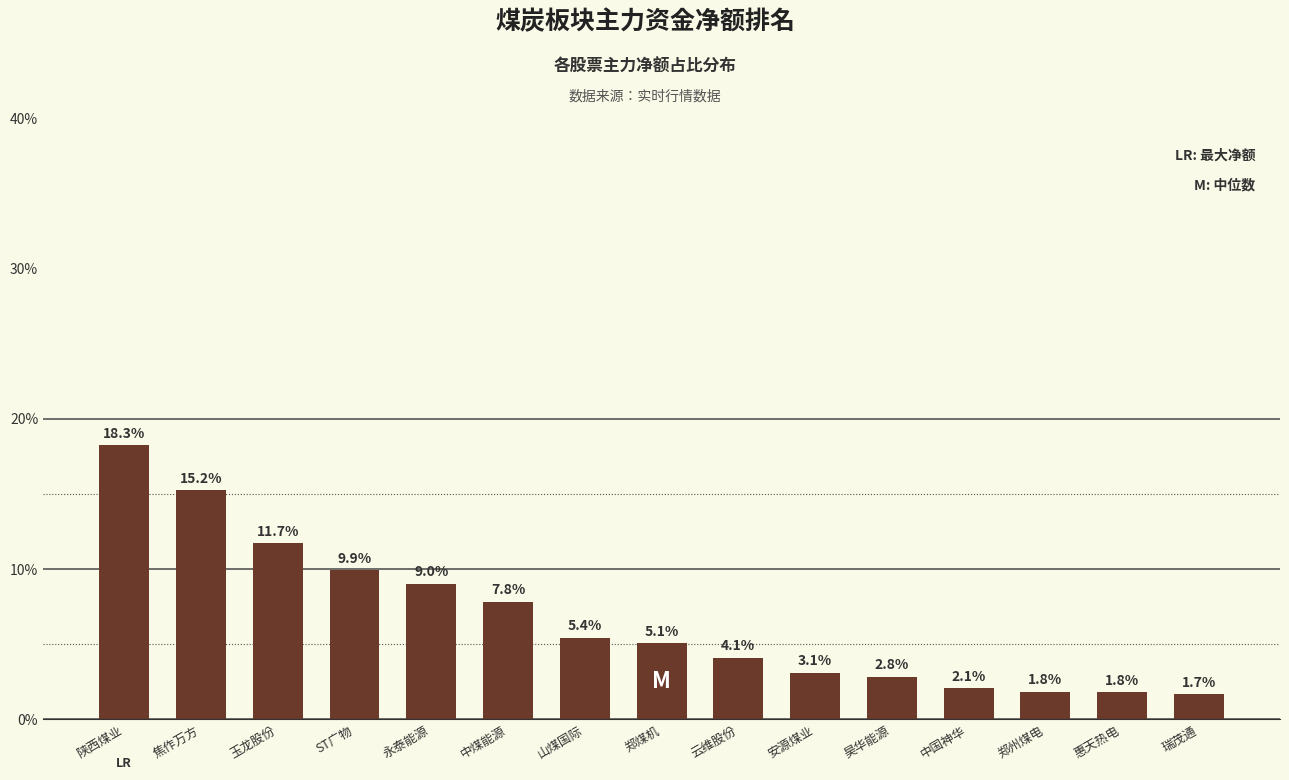

Reading left to right, transcribe all the data shown in this chart.

18.3	15.2	11.7	9.9	9.0	7.8	5.4	5.1	4.1	3.1	2.8	2.1	1.8	1.8	1.7